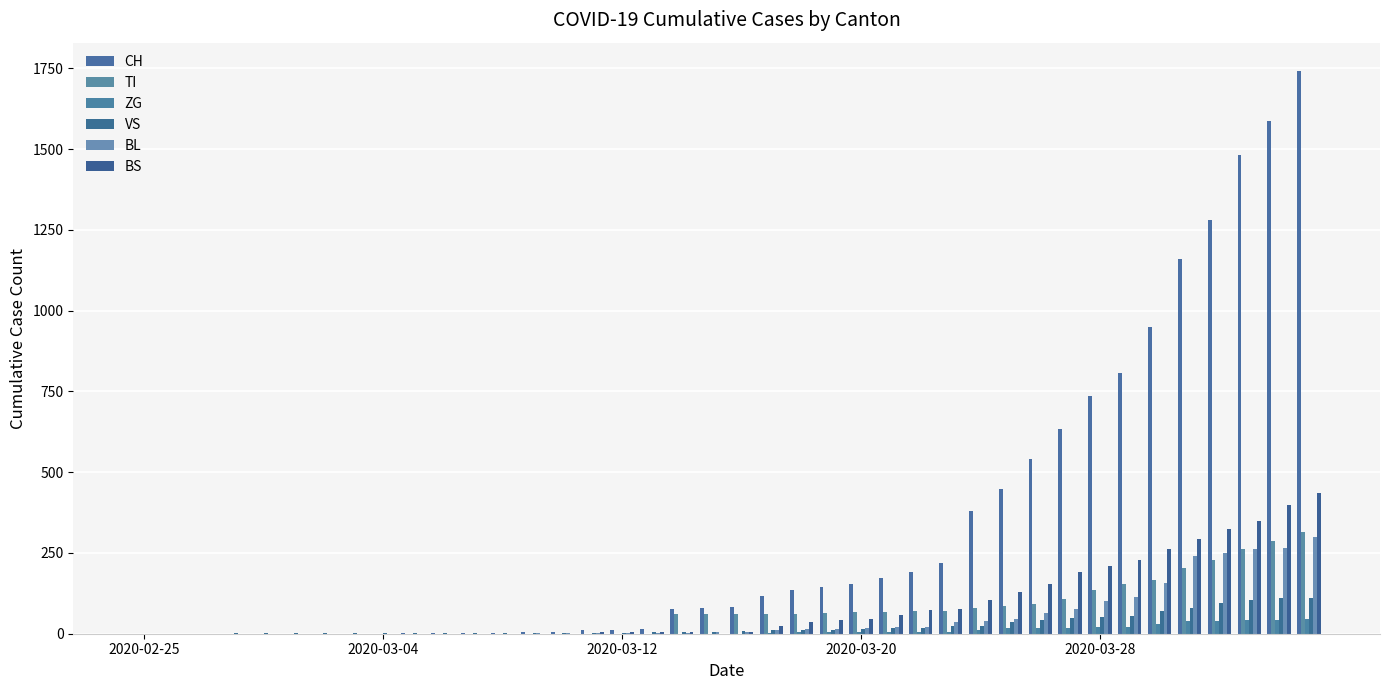

Are the bars grouped side by side (vs. stacked)?

Yes